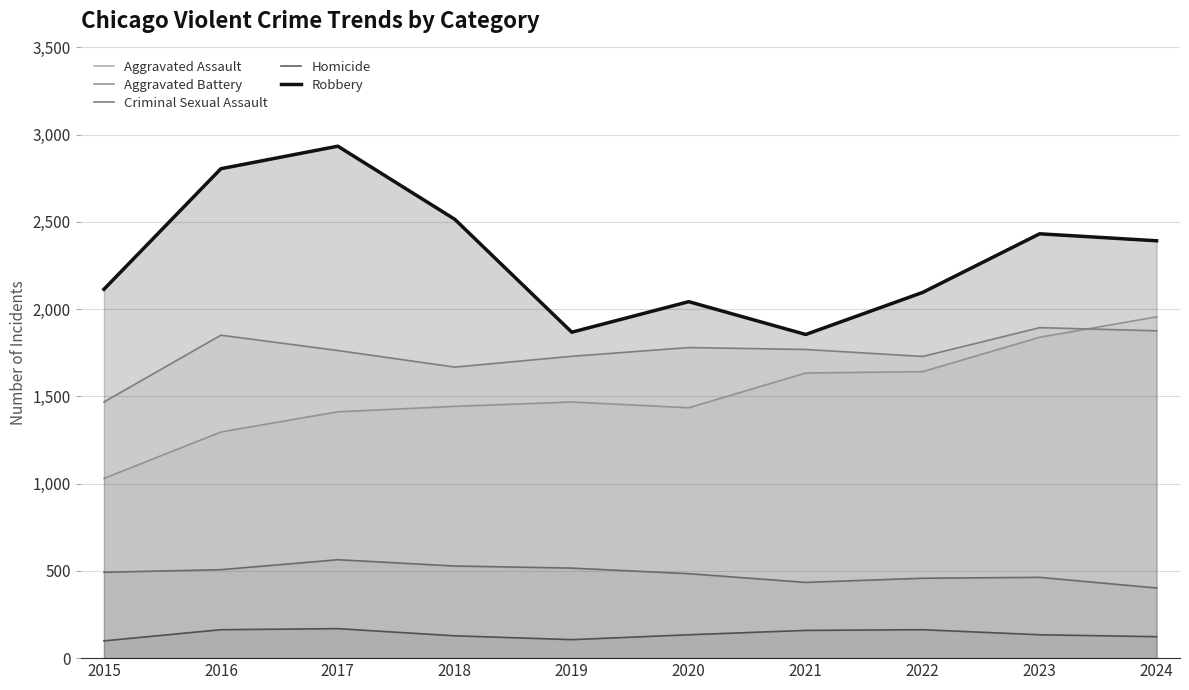

Count the number of data series in this chart.

5